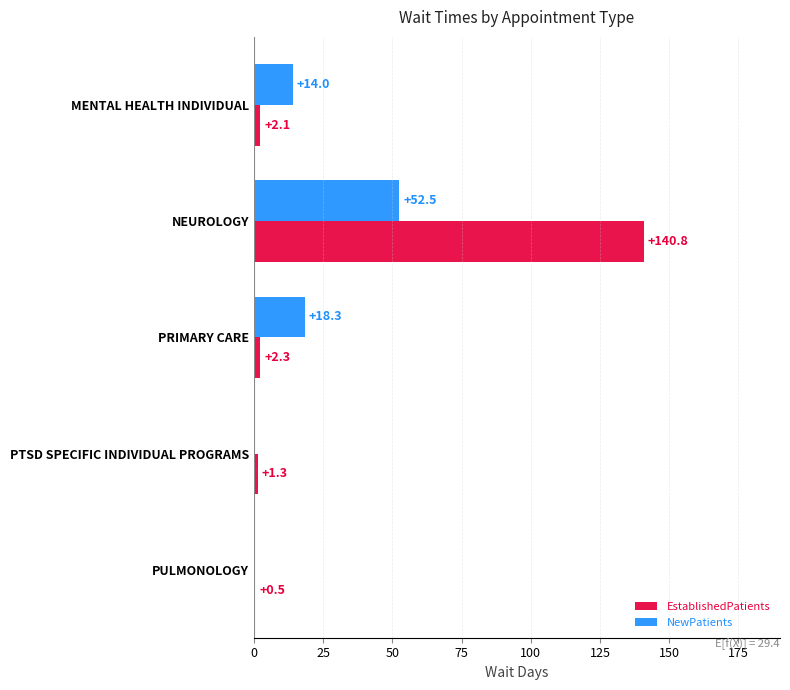

What is the greatest value displayed?

140.8